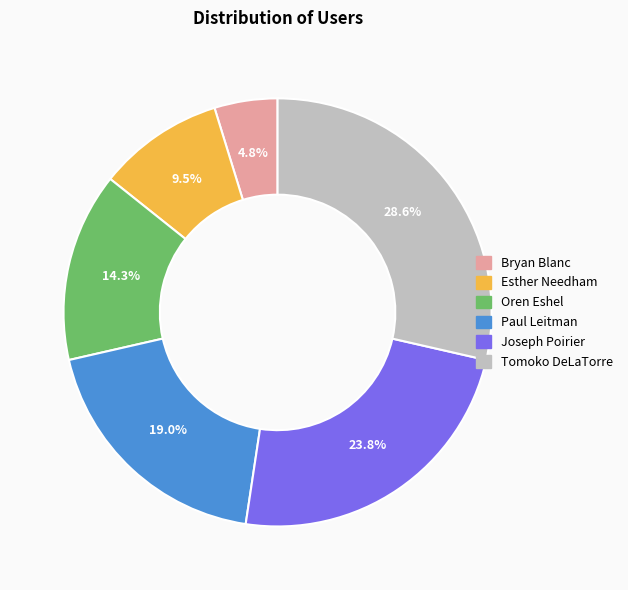

How many segments does this pie chart have?

6